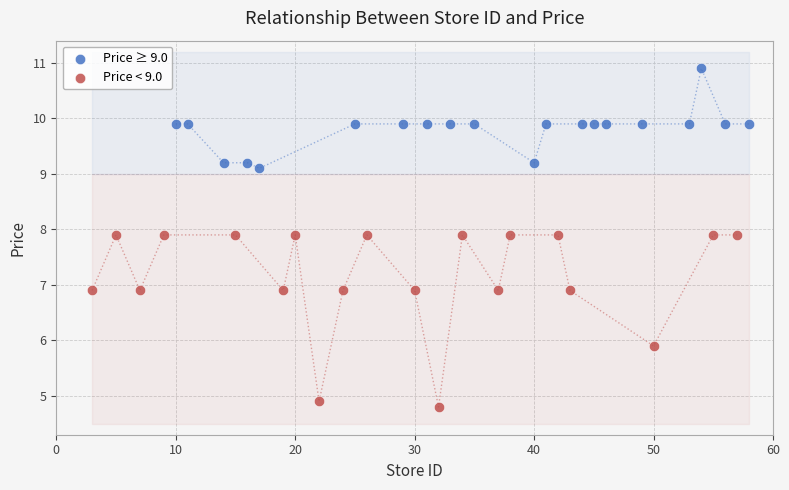

Which series has the widest spread of Y values?

Price < 9.0